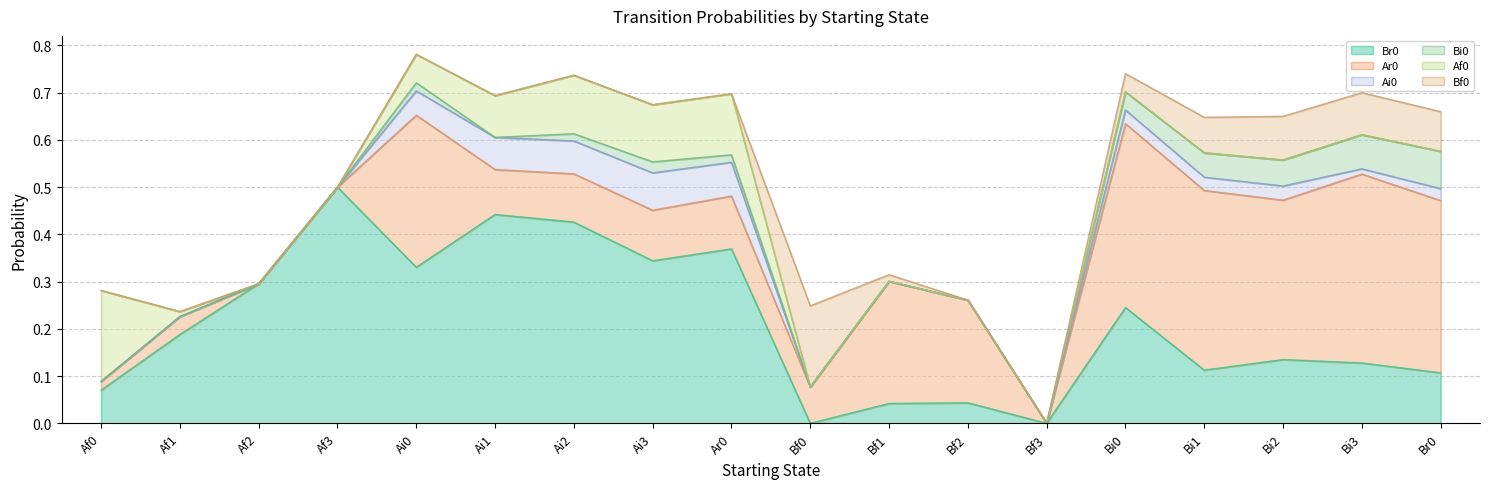

Reading right to left, extract all data points from this chart.

Br0: Br0=0.1	Bi3=0.1	Bi2=0.1	Bi1=0.1	Bi0=0.2	Bf3=0.0	Bf2=0.0	Bf1=0.0	Bf0=0.0	Ar0=0.4	Ai3=0.3	Ai2=0.4	Ai1=0.4	Ai0=0.3	Af3=0.5	Af2=0.3	Af1=0.2	Af0=0.1
Ar0: Br0=0.4	Bi3=0.4	Bi2=0.3	Bi1=0.4	Bi0=0.4	Bf3=0.0	Bf2=0.2	Bf1=0.3	Bf0=0.1	Ar0=0.1	Ai3=0.1	Ai2=0.1	Ai1=0.1	Ai0=0.3	Af3=0.0	Af2=0.0	Af1=0.0	Af0=0.0
Ai0: Br0=0.0	Bi3=0.0	Bi2=0.0	Bi1=0.0	Bi0=0.0	Bf3=0.0	Bf2=0.0	Bf1=0.0	Bf0=0.0	Ar0=0.1	Ai3=0.1	Ai2=0.1	Ai1=0.1	Ai0=0.1	Af3=0.0	Af2=0.0	Af1=0.0	Af0=0.0
Bi0: Br0=0.1	Bi3=0.1	Bi2=0.1	Bi1=0.1	Bi0=0.0	Bf3=0.0	Bf2=0.0	Bf1=0.0	Bf0=0.0	Ar0=0.0	Ai3=0.0	Ai2=0.0	Ai1=0.0	Ai0=0.0	Af3=0.0	Af2=0.0	Af1=0.0	Af0=0.0
Af0: Br0=0.0	Bi3=0.0	Bi2=0.0	Bi1=0.0	Bi0=0.0	Bf3=0.0	Bf2=0.0	Bf1=0.0	Bf0=0.0	Ar0=0.1	Ai3=0.1	Ai2=0.1	Ai1=0.1	Ai0=0.1	Af3=0.0	Af2=0.0	Af1=0.0	Af0=0.2
Bf0: Br0=0.1	Bi3=0.1	Bi2=0.1	Bi1=0.1	Bi0=0.0	Bf3=0.0	Bf2=0.0	Bf1=0.0	Bf0=0.2	Ar0=0.0	Ai3=0.0	Ai2=0.0	Ai1=0.0	Ai0=0.0	Af3=0.0	Af2=0.0	Af1=0.0	Af0=0.0